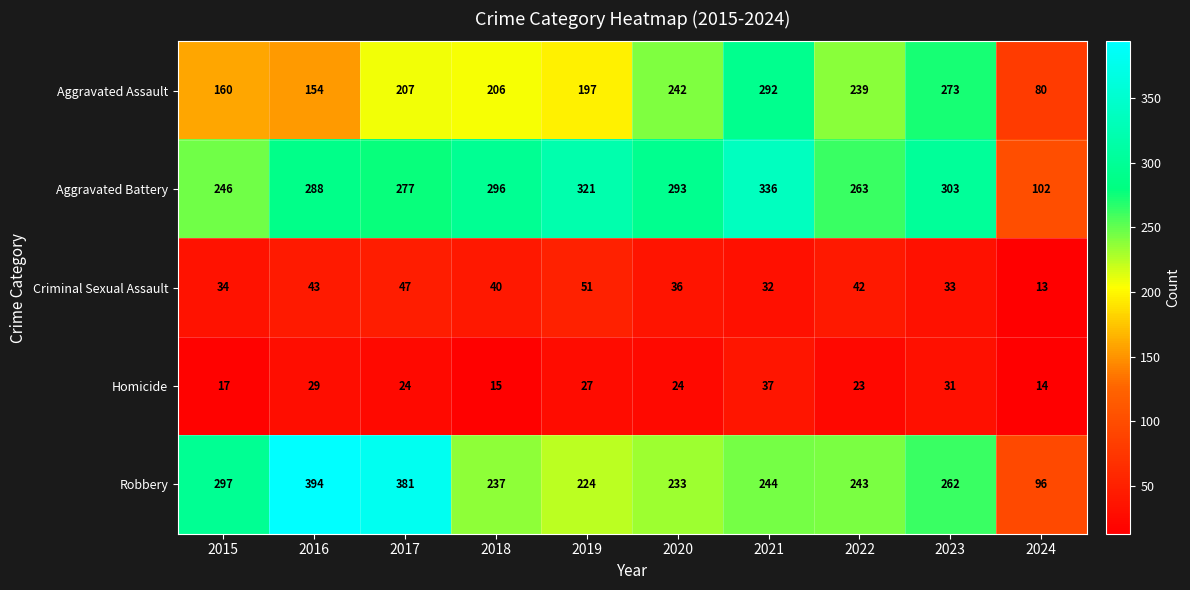

The Aggravated Assault series shows 80 at 2024. True or false?

True